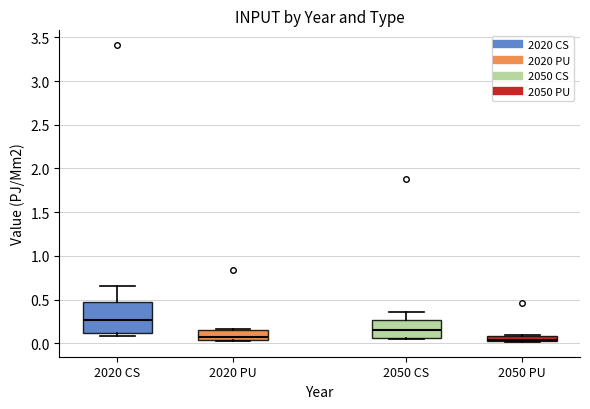

Which box is the tallest, from its lower edge to its upper edge?

2020 CS